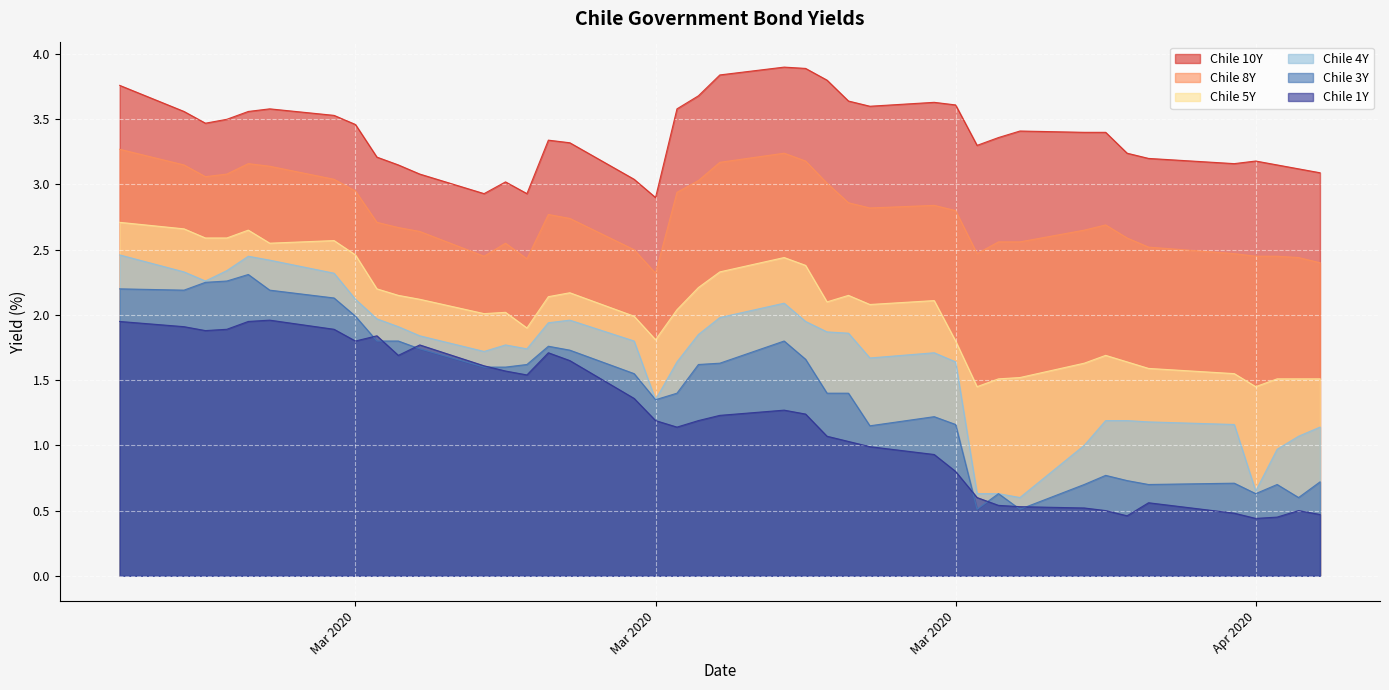

True or false: Chile 8Y and Chile 1Y intersect in this chart.

False